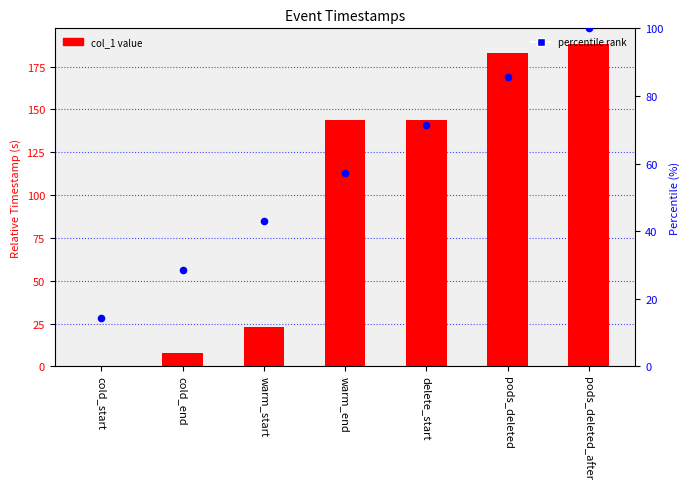

At how many categories does at least one series exceed 59?

4